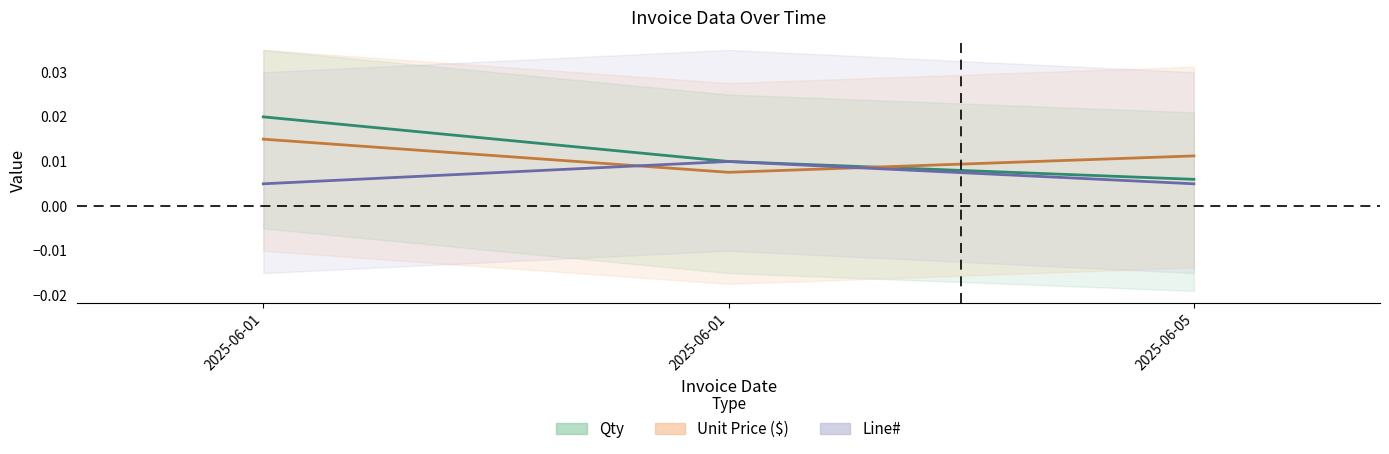

The Qty series shows 0.0 at 2025-06-01. True or false?

False